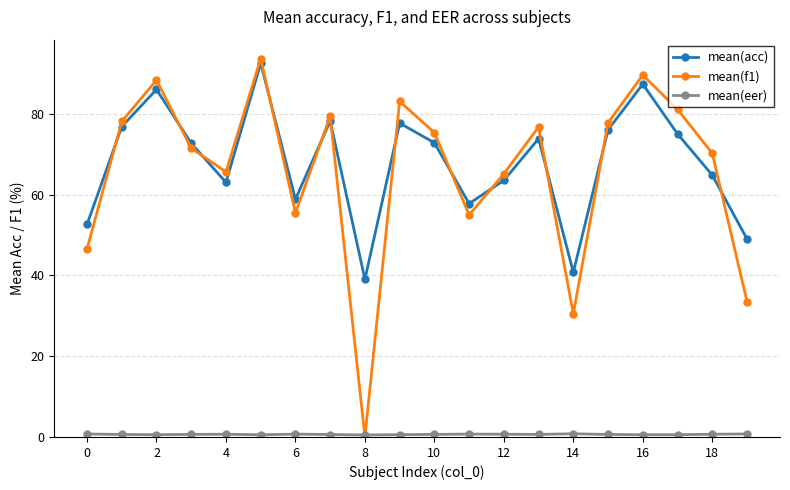

At how many categories does at least one series exceed 26?

20